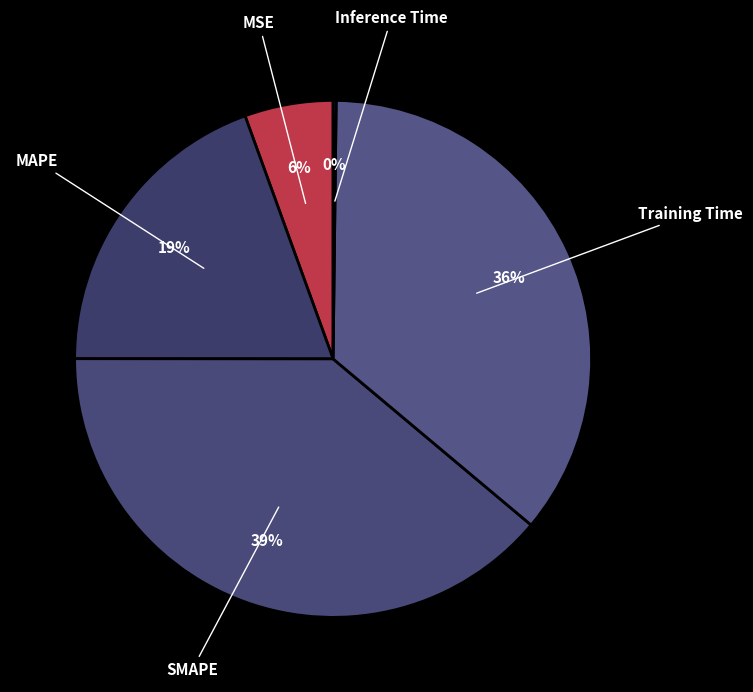

Approximately how many times larger is the value at MAPE compared to Training Time?

0.5